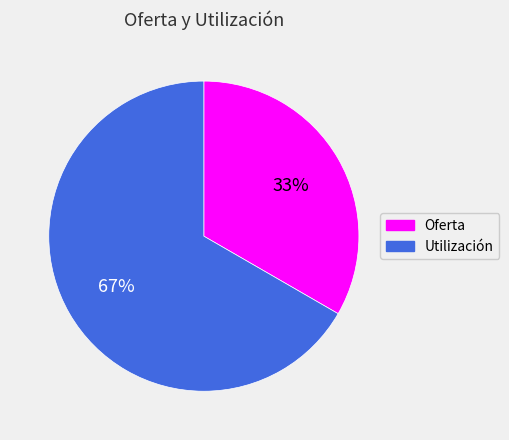

True or false: Oferta accounts for 33% of the total.

True